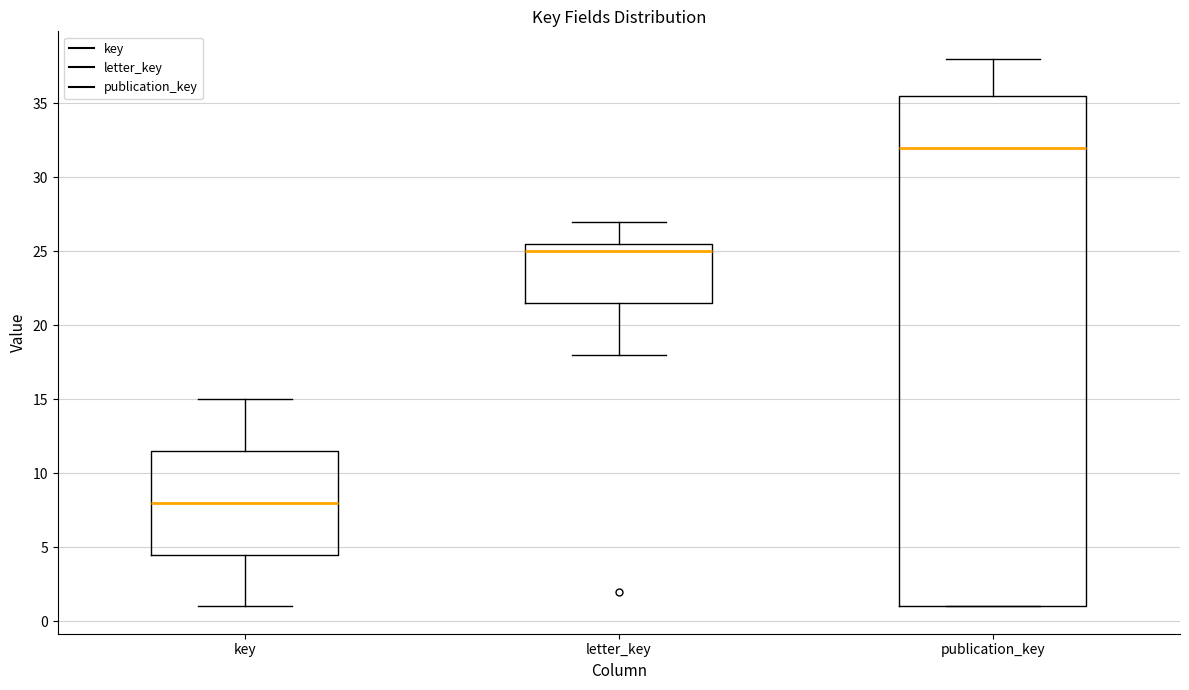

Which box has the lowest median line?

key